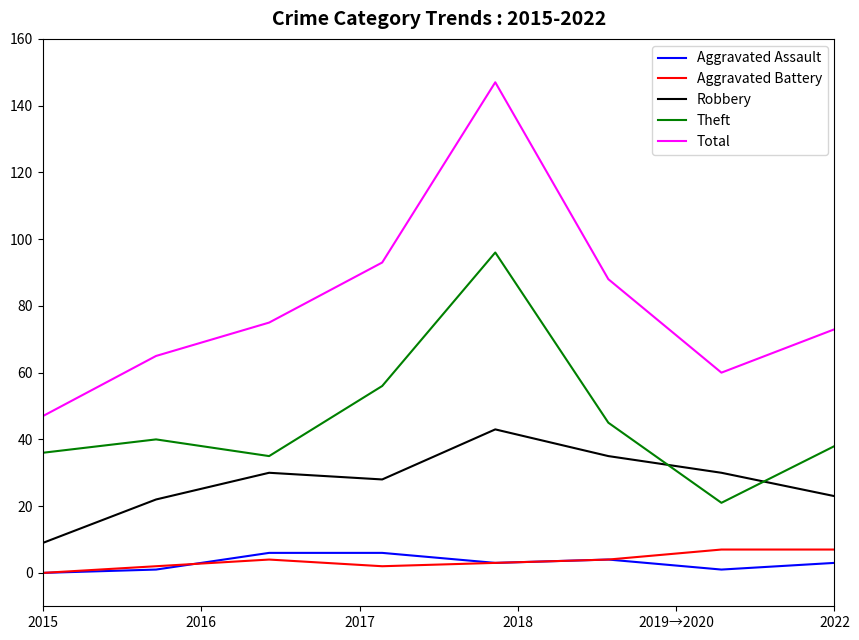

True or false: Theft and Total cross at least once.

False